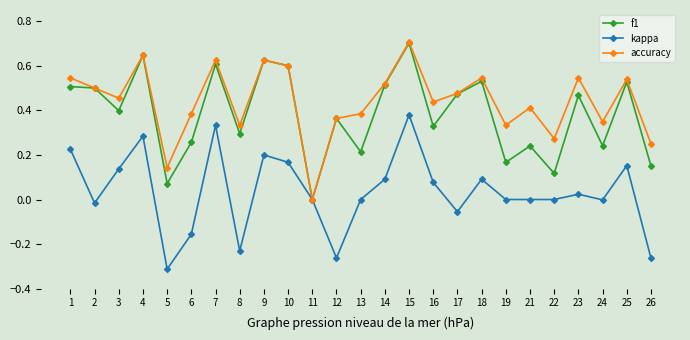

Is it true that f1 equals 0.2 at 11?

False